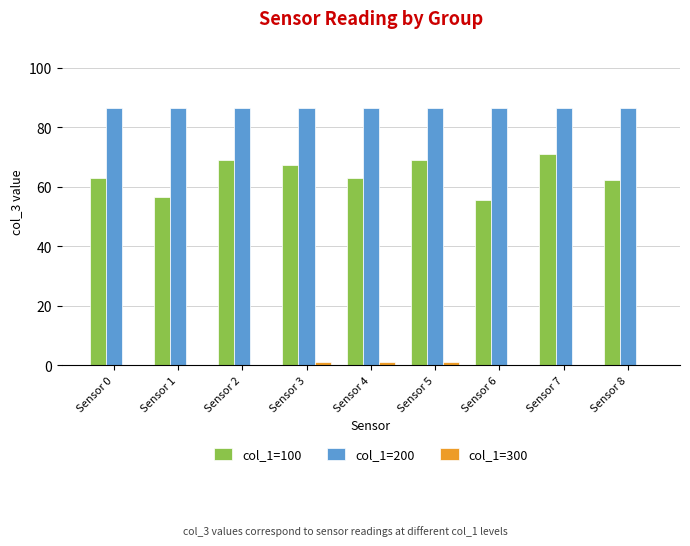

The col_1=100 series shows 38.6 at Sensor 6. True or false?

False